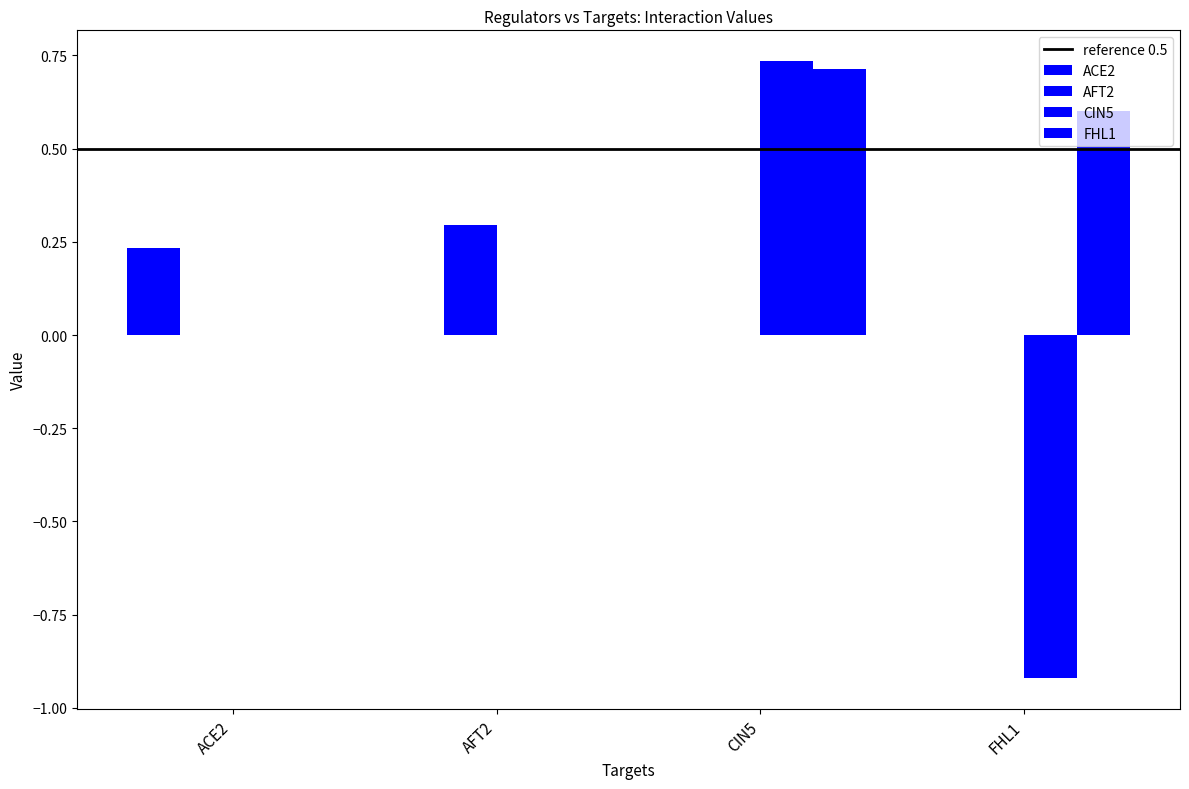

Read the CIN5 value at FHL1.

-0.9